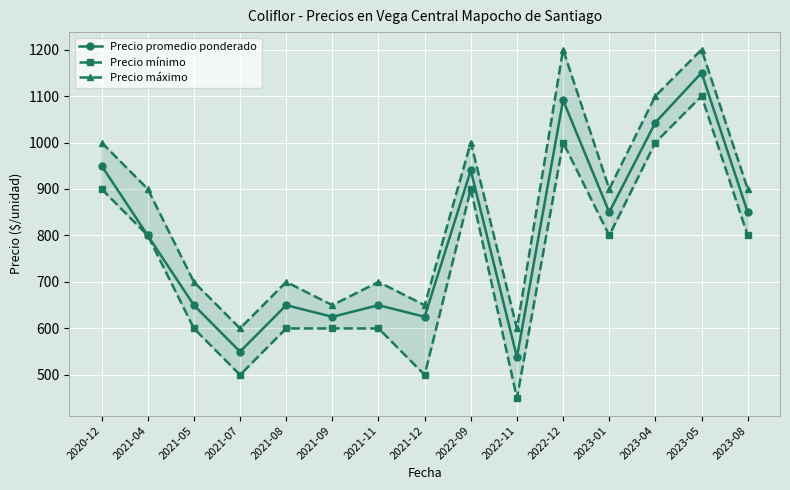

True or false: Precio máximo has a value of 700 at 2021-05.

True